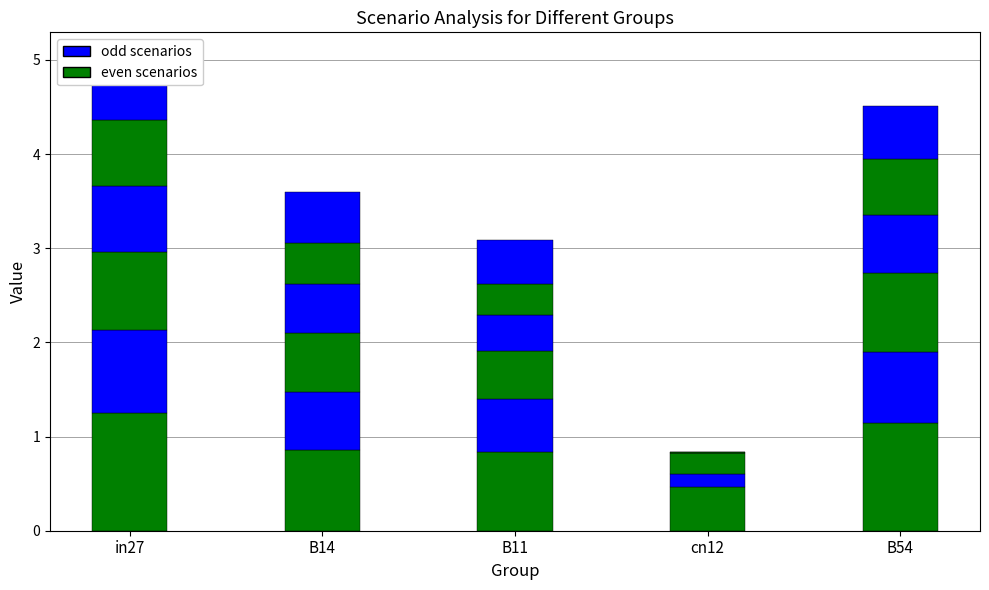

Reading left to right, transcribe all the data shown in this chart.

job619_scenario3_1274: in27=1.2	B14=0.9	B11=0.8	cn12=0.5	B54=1.1
job621_scenario0_1283: in27=0.9	B14=0.6	B11=0.6	cn12=0.1	B54=0.7
job622_scenario2_1287: in27=0.8	B14=0.6	B11=0.5	cn12=0.2	B54=0.8
job623_scenario0_1288: in27=0.7	B14=0.5	B11=0.4	cn12=0.0	B54=0.6
job624_scenario1_1290: in27=0.7	B14=0.4	B11=0.3	cn12=0.0	B54=0.6
job625_scenario2_1291: in27=0.7	B14=0.5	B11=0.5	cn12=0.0	B54=0.6